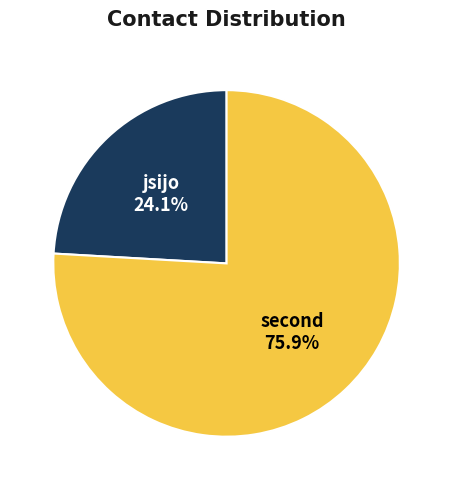

To the nearest percent, what is the difference between the largest and smallest slice percentages?

52%